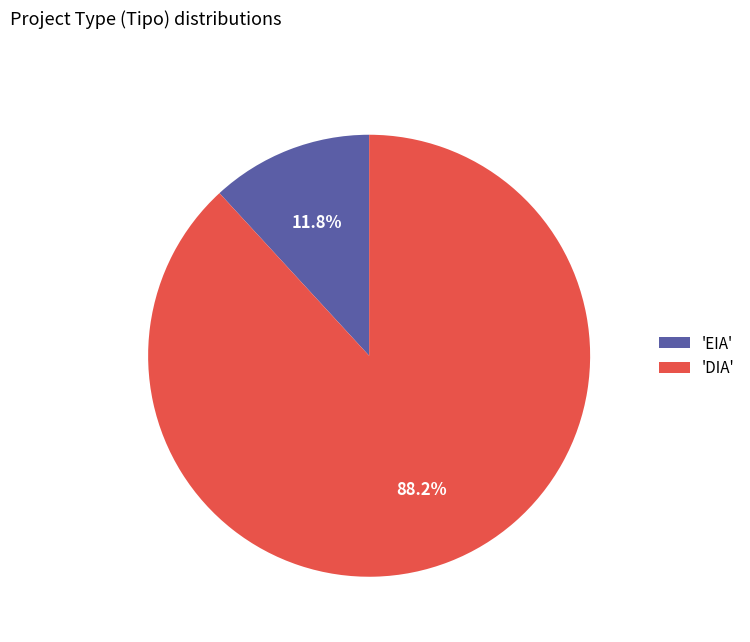

Which has a higher value, 'EIA' or 'DIA'?

'DIA'